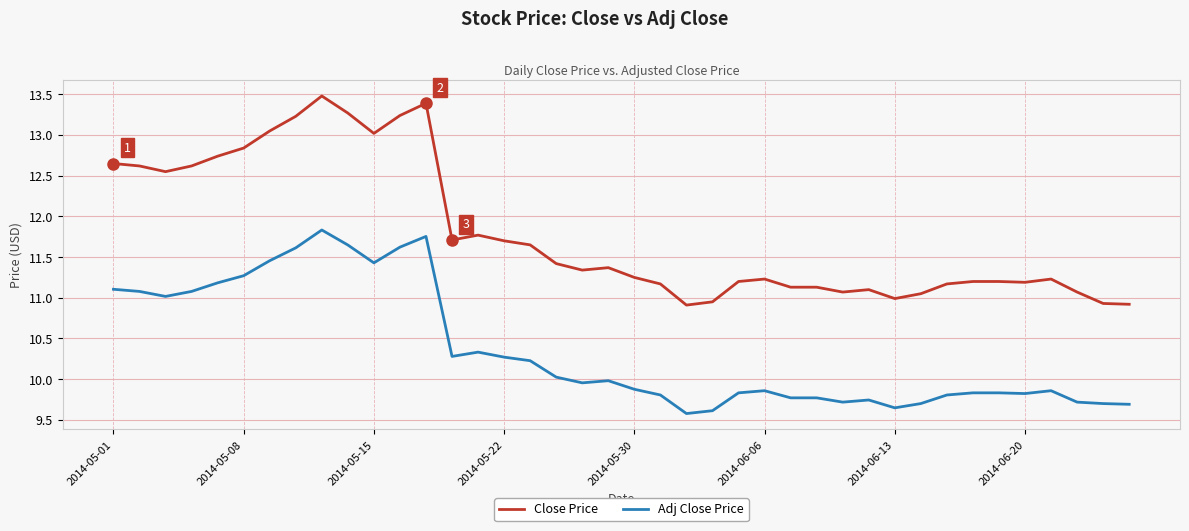

True or false: Close Price and Adj Close Price intersect in this chart.

False